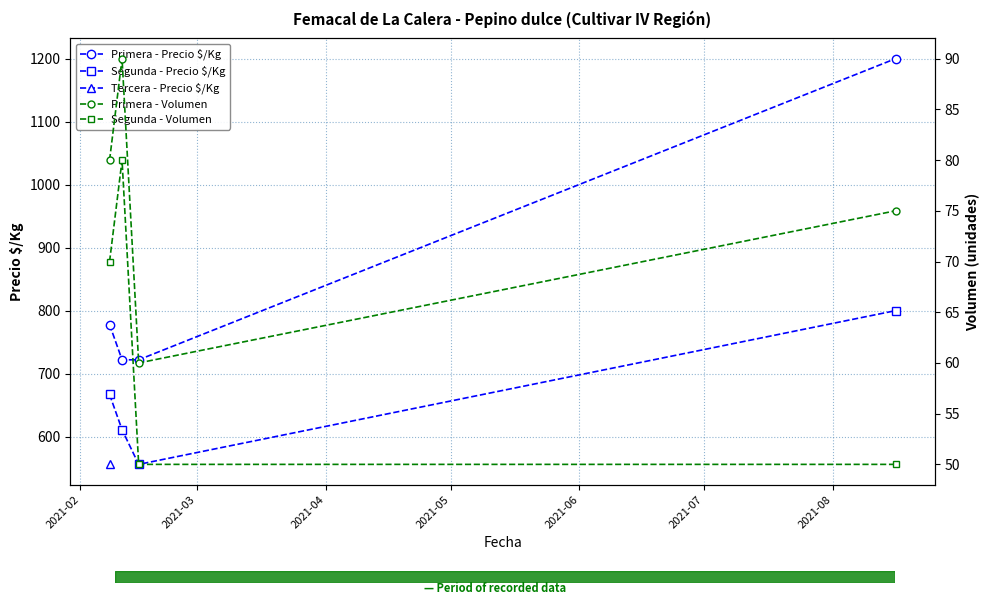

True or false: Primera - Precio $/Kg has more than 1 points higher than both neighbors.

False